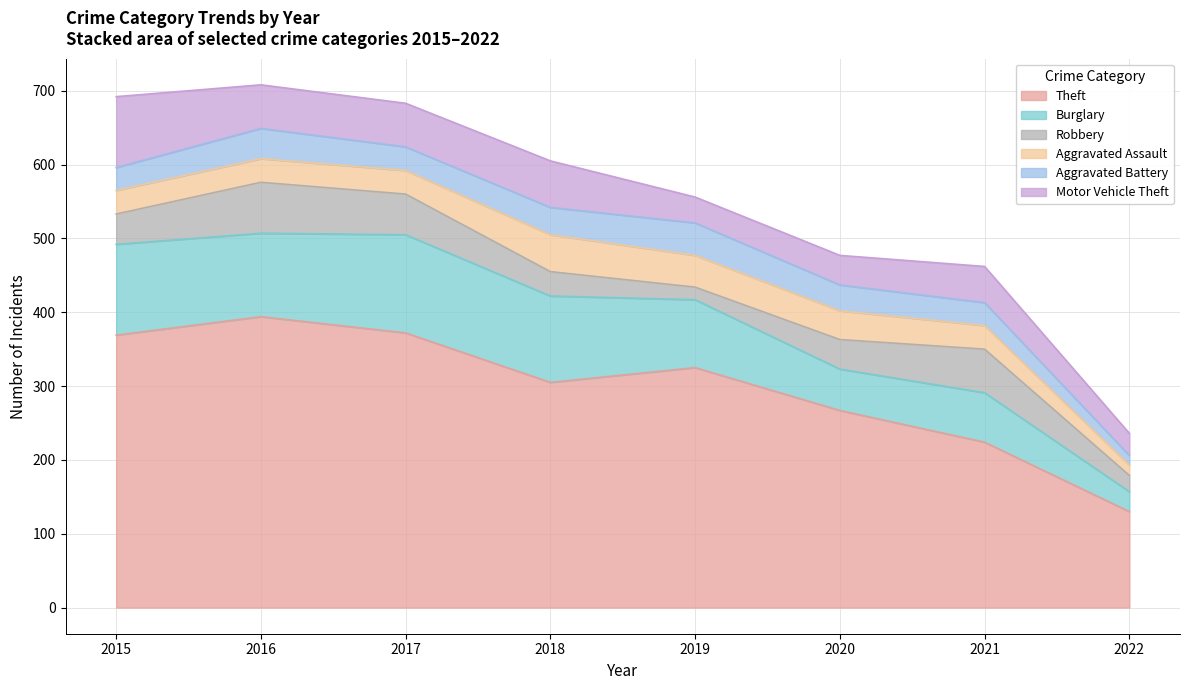

Reading left to right, extract all data points from this chart.

Theft: 2015=369	2016=394	2017=372	2018=305	2019=325	2020=267	2021=224	2022=130
Burglary: 2015=123	2016=113	2017=133	2018=117	2019=92	2020=56	2021=67	2022=27
Robbery: 2015=41	2016=69	2017=55	2018=33	2019=17	2020=40	2021=59	2022=22
Aggravated Assault: 2015=32	2016=32	2017=32	2018=50	2019=43	2020=39	2021=32	2022=14
Aggravated Battery: 2015=31	2016=41	2017=32	2018=37	2019=44	2020=35	2021=31	2022=13
Motor Vehicle Theft: 2015=96	2016=59	2017=59	2018=63	2019=35	2020=40	2021=49	2022=30